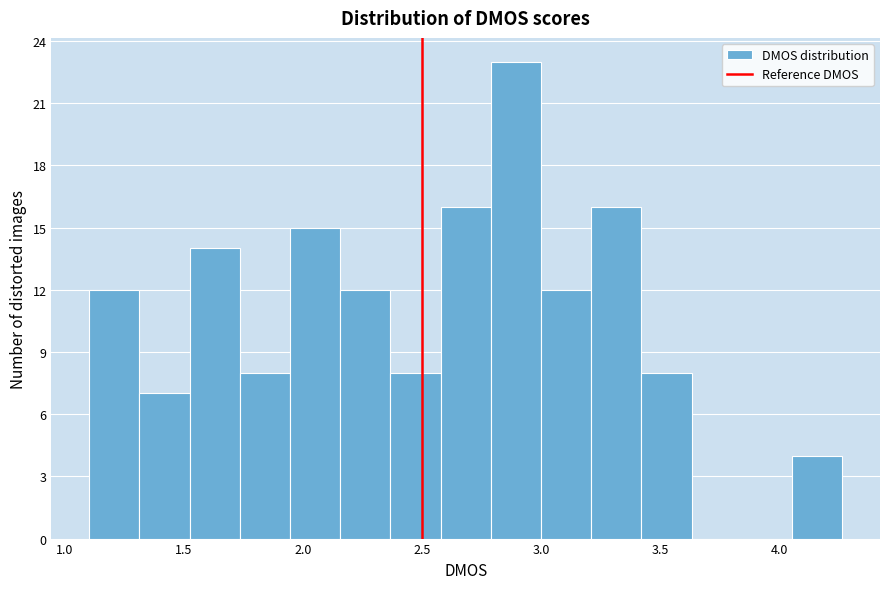

Which range on the x-axis has the tallest bar?

2.80 to 3.00